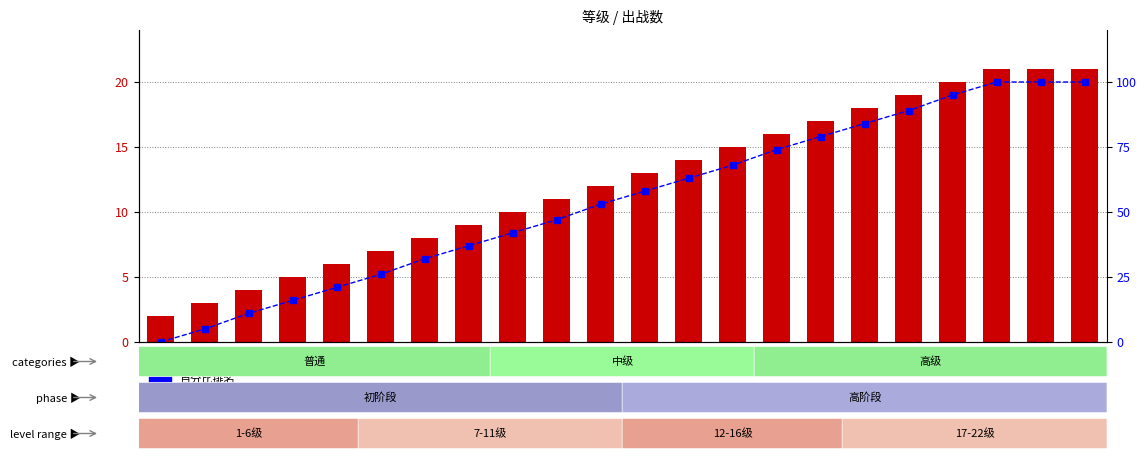

What is the difference between the 百分比排名 values at 12 and 6?

32